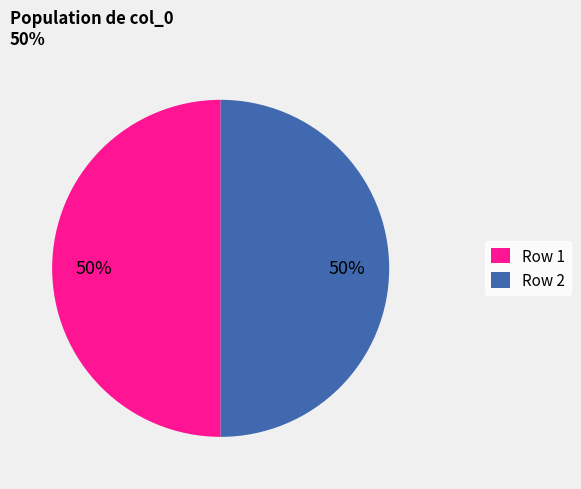

How many segments does this pie chart have?

2